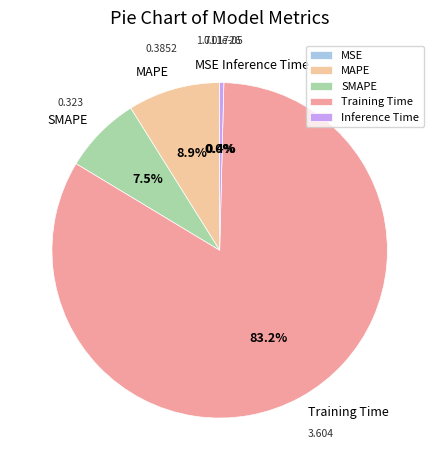

Is there any slice that represents more than half of the pie?

Yes